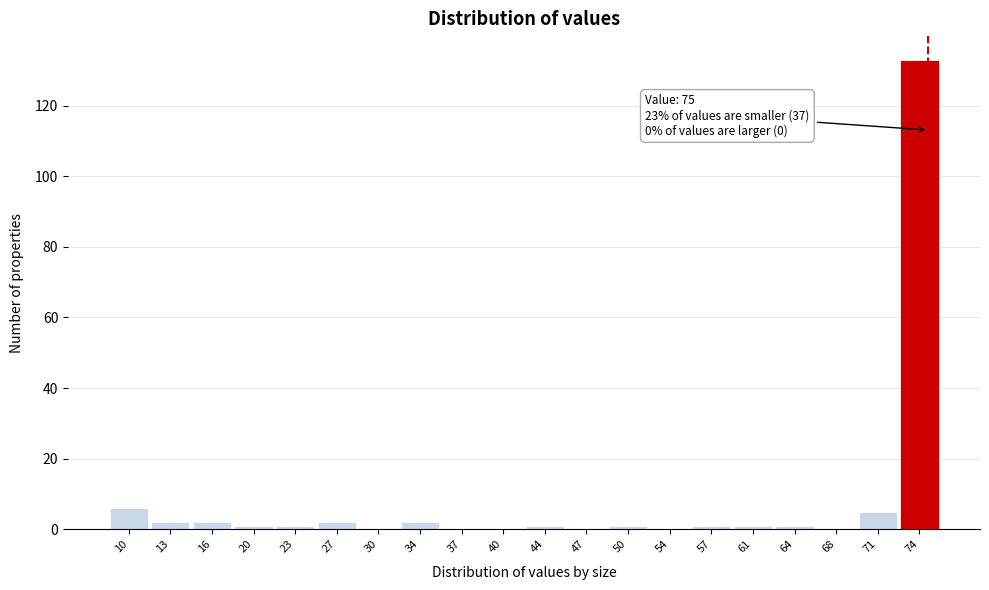

Which range on the x-axis has the tallest bar?

72.6 to 76.0